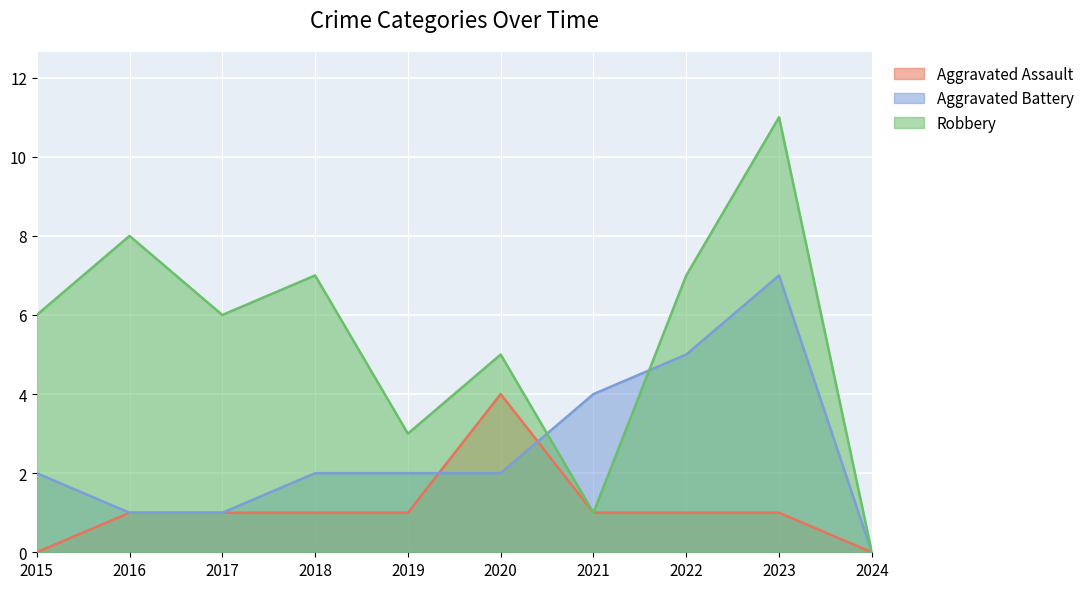

Between which two adjacent categories do Robbery and Aggravated Battery first intersect?

2020 and 2021